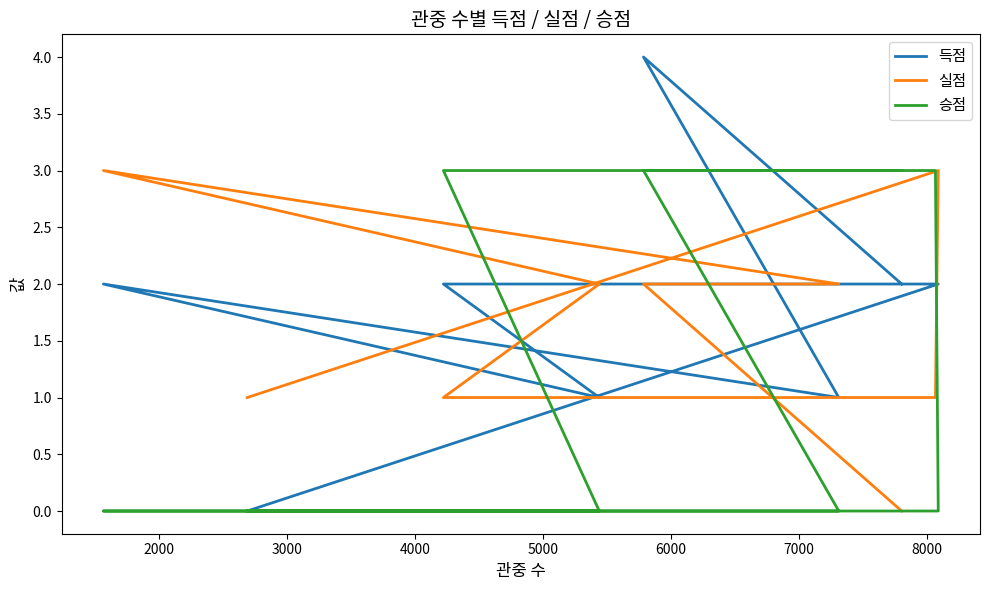

Count the 승점 values in the range 0 to 3.

9